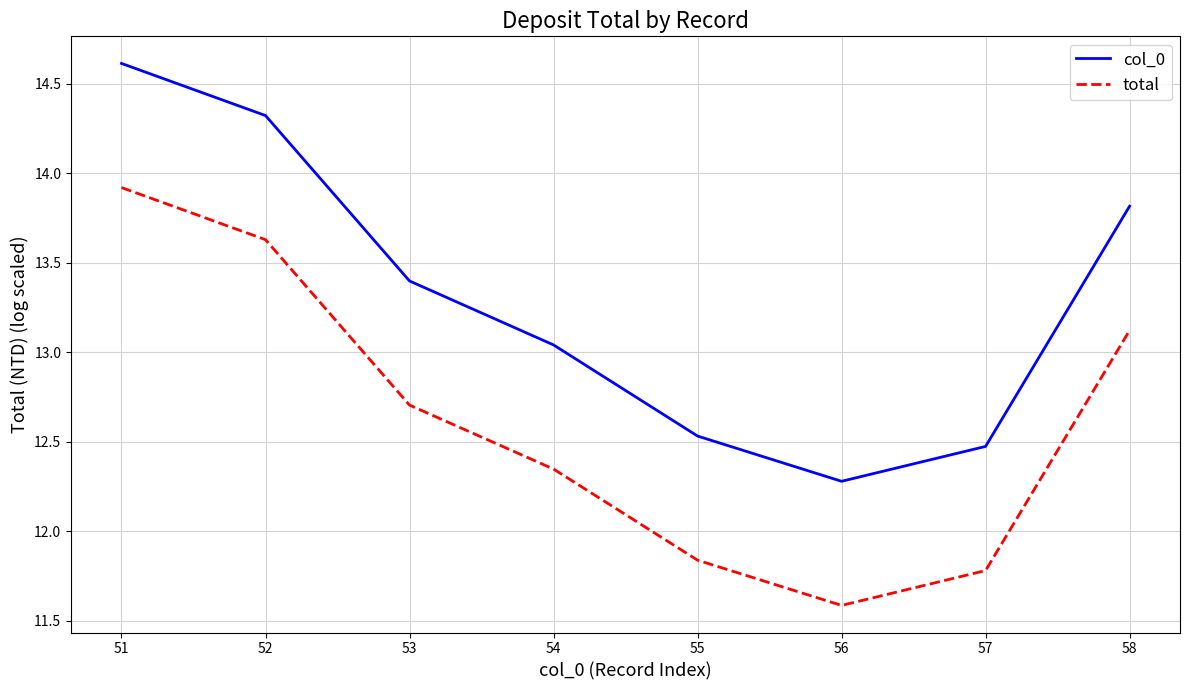

Which series has the largest total across all categories?

col_0